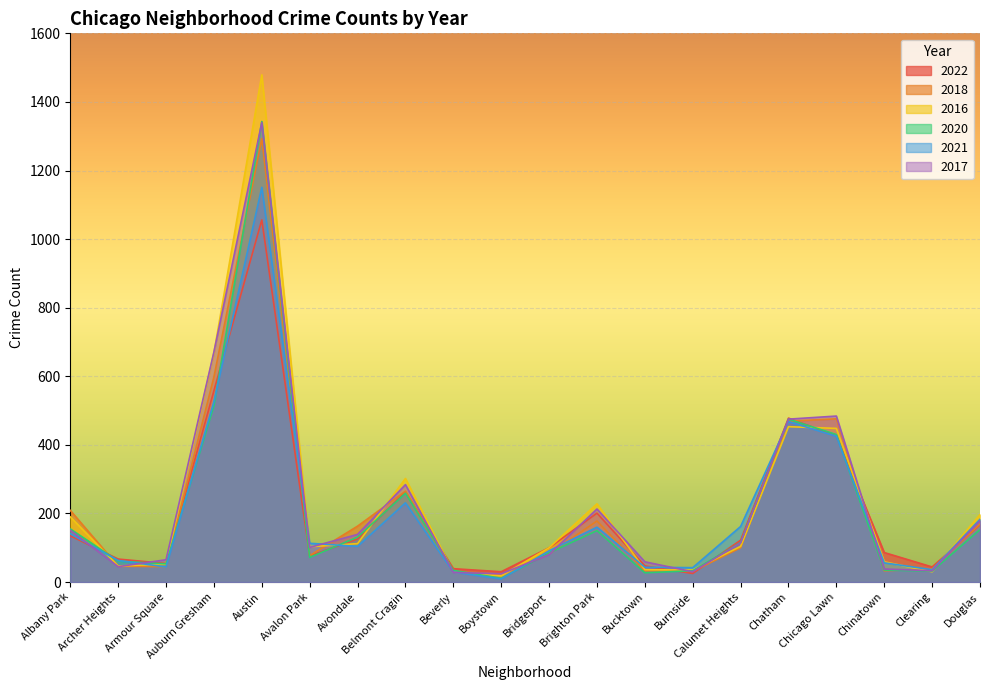

Reading left to right, transcribe all the data shown in this chart.

2022: Albany Park=135	Archer Heights=67	Armour Square=54	Auburn Gresham=558	Austin=1056	Avalon Park=76	Avondale=126	Belmont Cragin=263	Beverly=39	Boystown=30	Bridgeport=100	Brighton Park=201	Bucktown=47	Burnside=25	Calumet Heights=122	Chatham=478	Chicago Lawn=426	Chinatown=86	Clearing=44	Douglas=167
2018: Albany Park=209	Archer Heights=46	Armour Square=45	Auburn Gresham=598	Austin=1293	Avalon Park=77	Avondale=163	Belmont Cragin=265	Beverly=30	Boystown=21	Bridgeport=82	Brighton Park=178	Bucktown=33	Burnside=31	Calumet Heights=100	Chatham=469	Chicago Lawn=476	Chinatown=33	Clearing=38	Douglas=169
2016: Albany Park=190	Archer Heights=47	Armour Square=52	Auburn Gresham=668	Austin=1479	Avalon Park=103	Avondale=112	Belmont Cragin=302	Beverly=29	Boystown=18	Bridgeport=100	Brighton Park=228	Bucktown=36	Burnside=35	Calumet Heights=104	Chatham=453	Chicago Lawn=448	Chinatown=59	Clearing=30	Douglas=197
2020: Albany Park=155	Archer Heights=61	Armour Square=53	Auburn Gresham=514	Austin=1343	Avalon Park=72	Avondale=131	Belmont Cragin=259	Beverly=34	Boystown=11	Bridgeport=85	Brighton Park=150	Bucktown=27	Burnside=33	Calumet Heights=115	Chatham=475	Chicago Lawn=430	Chinatown=35	Clearing=32	Douglas=153
2021: Albany Park=141	Archer Heights=63	Armour Square=44	Auburn Gresham=526	Austin=1151	Avalon Park=113	Avondale=104	Belmont Cragin=231	Beverly=29	Boystown=9	Bridgeport=91	Brighton Park=160	Bucktown=43	Burnside=42	Calumet Heights=162	Chatham=468	Chicago Lawn=425	Chinatown=56	Clearing=36	Douglas=183
2017: Albany Park=151	Archer Heights=45	Armour Square=65	Auburn Gresham=671	Austin=1340	Avalon Park=101	Avondale=139	Belmont Cragin=284	Beverly=28	Boystown=24	Bridgeport=80	Brighton Park=213	Bucktown=59	Burnside=30	Calumet Heights=114	Chatham=475	Chicago Lawn=484	Chinatown=38	Clearing=33	Douglas=179